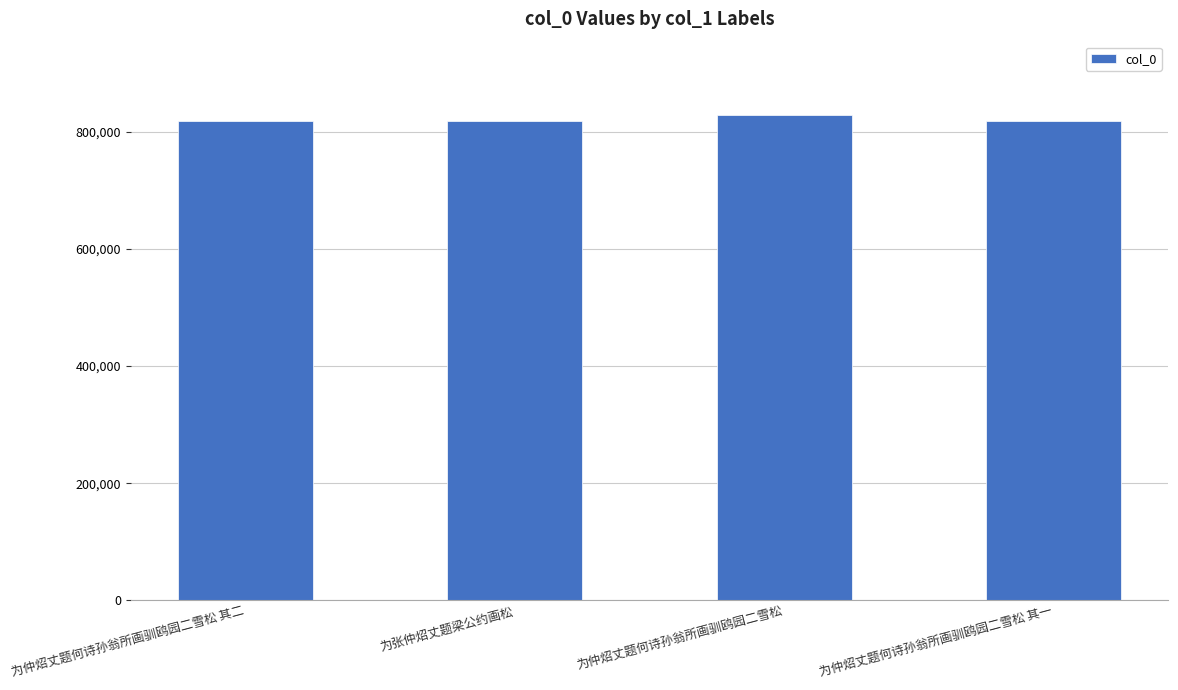

Are the bars horizontal?

No